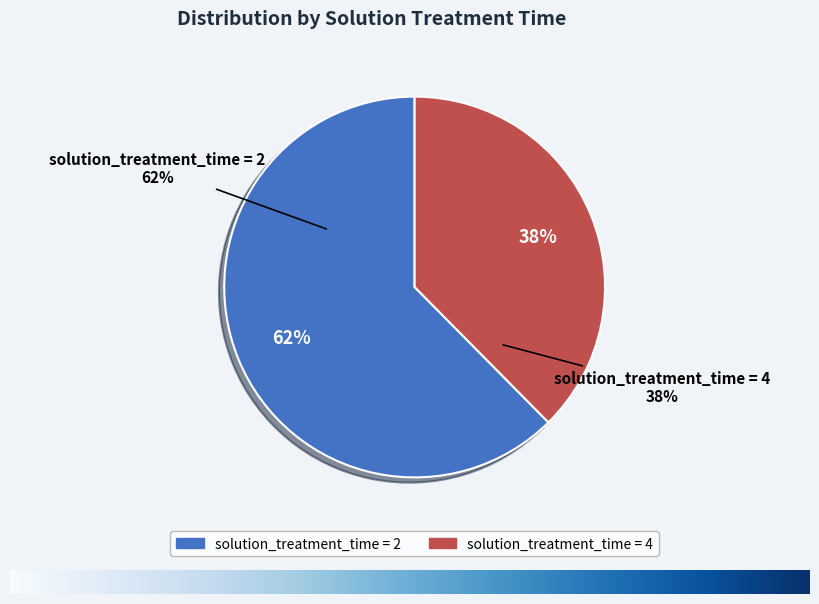

The 4 slice represents 38% of the pie. True or false?

True